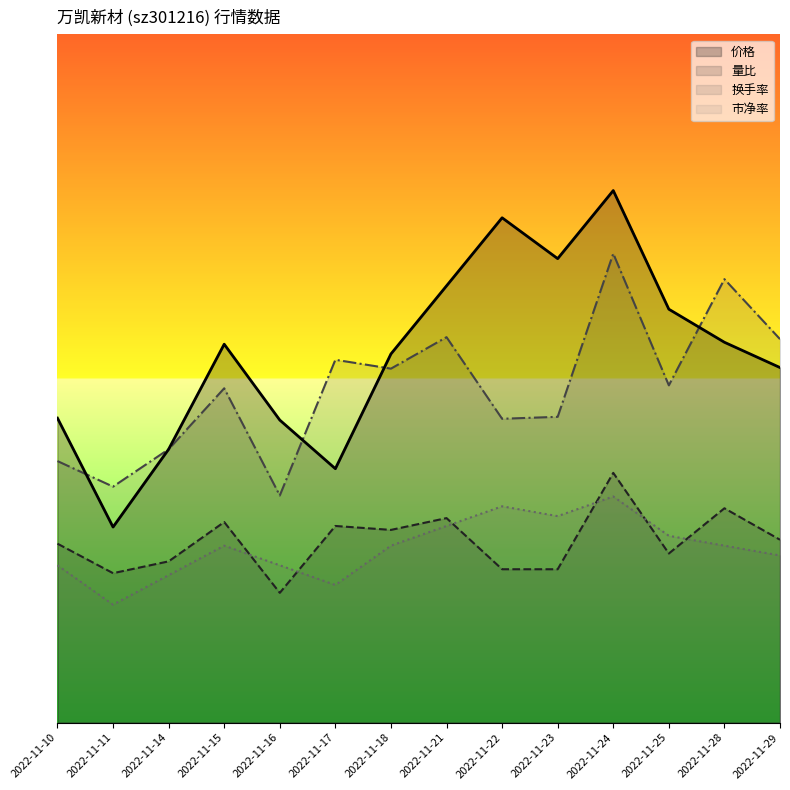

At how many categories does at least one series exceed 23?

3